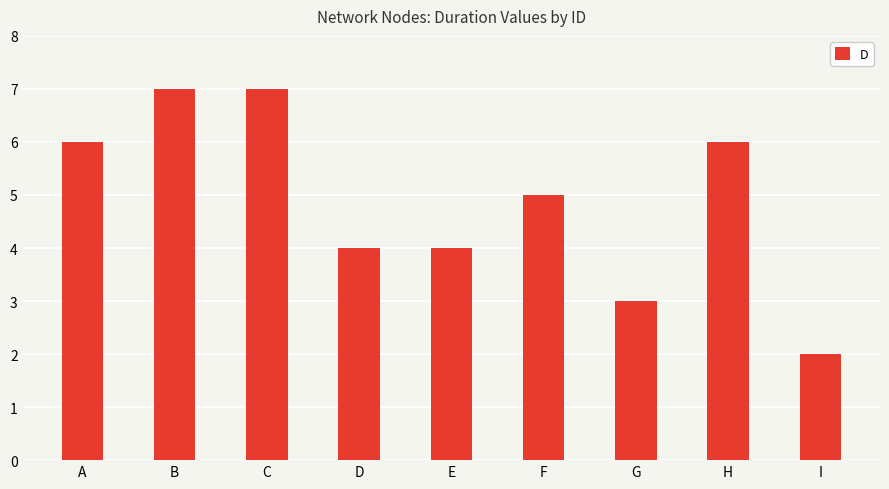

What is the value of the 8th bar from the left?

6